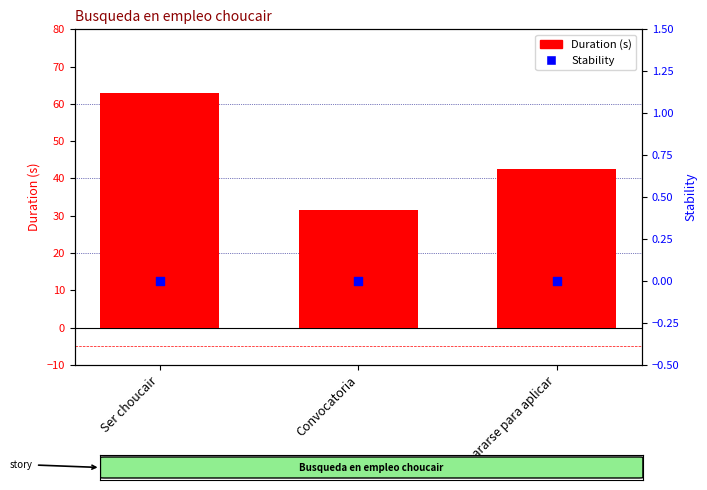

Which series has the widest spread of Y values?

Duration (s)